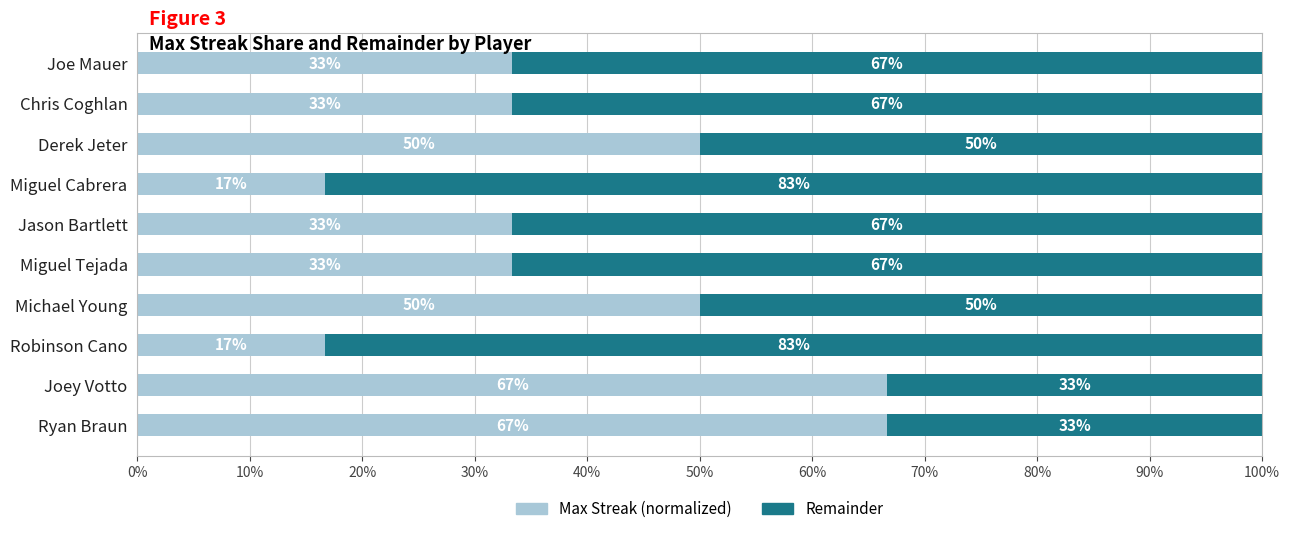

True or false: Streak (normalized) has a value of 0.5 at Jason Bartlett.

False